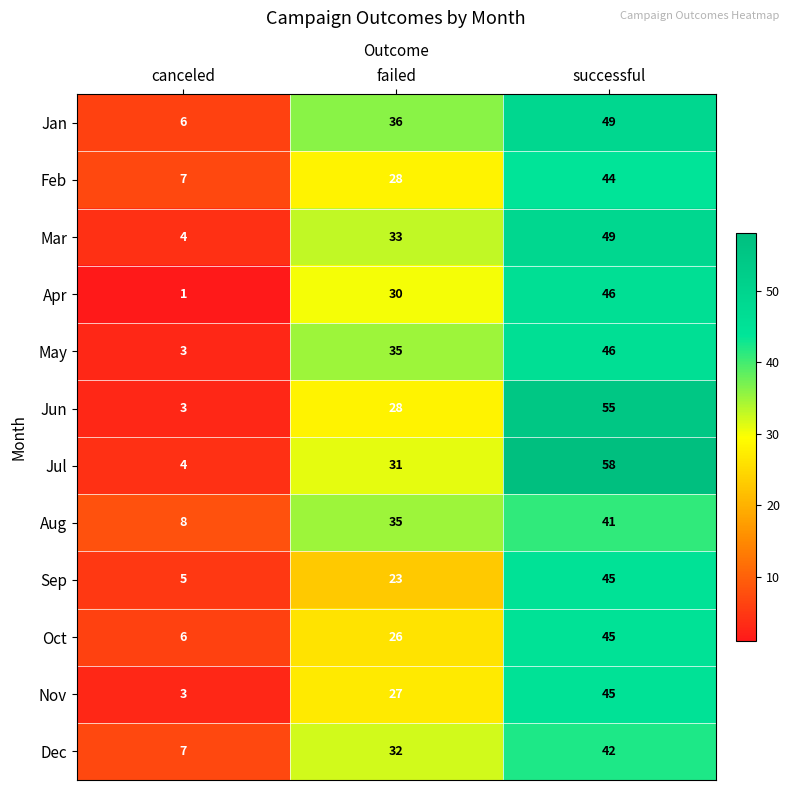

What is the approximate value of May at successful, to the nearest 5?

45